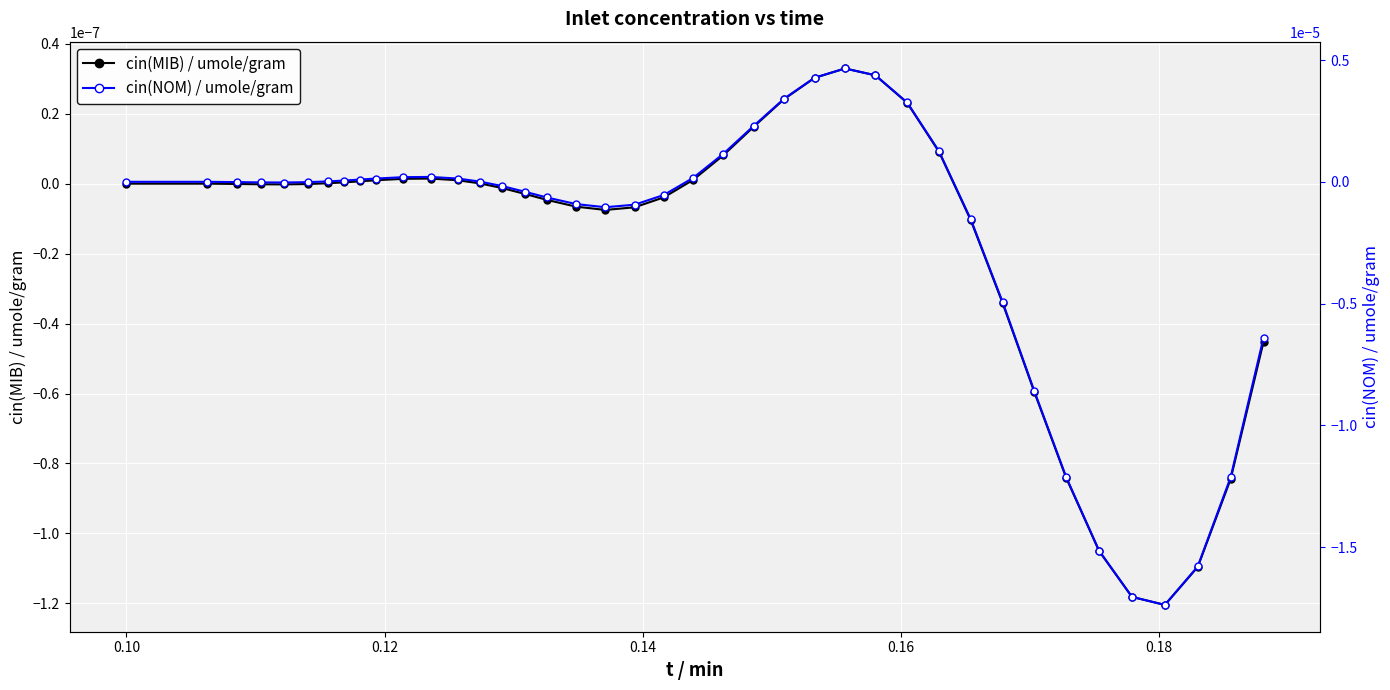

True or false: cin(MIB) / umole/gram has more than 2 points higher than both neighbors.

True